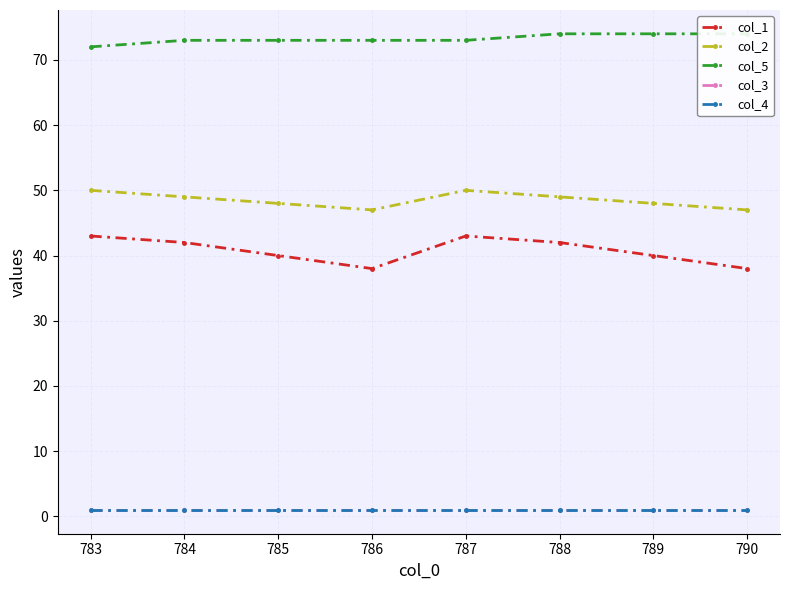

True or false: col_3 has more than 1 points higher than both neighbors.

False